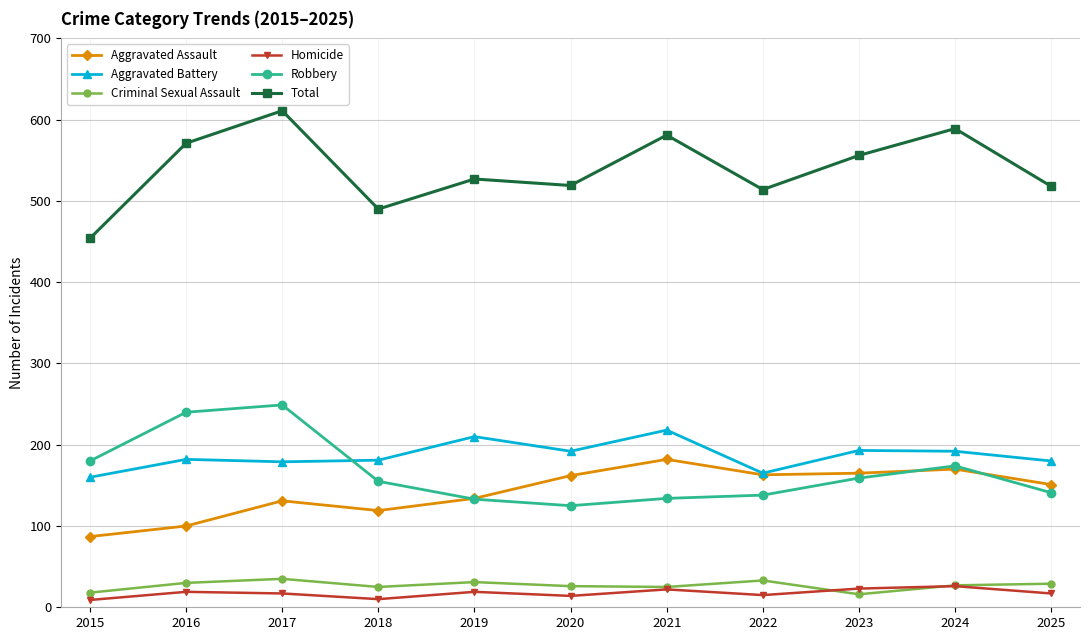

True or false: Total has a value of 217 at 2021.

False